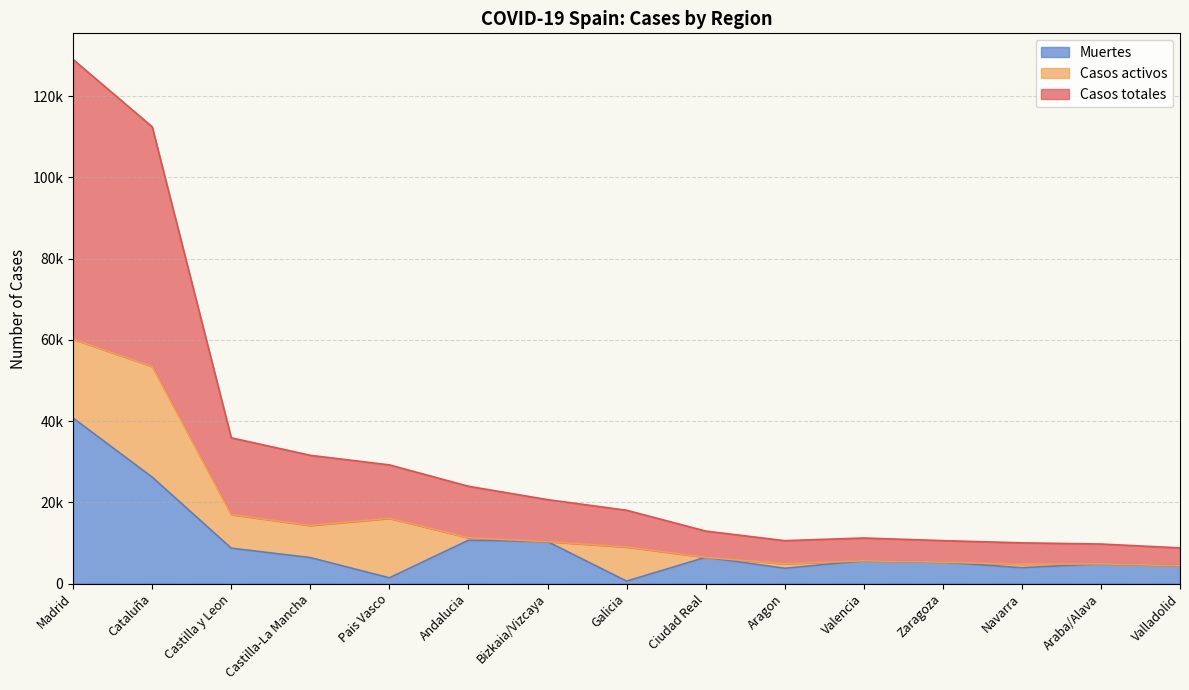

True or false: Casos totales and Muertes intersect in this chart.

False